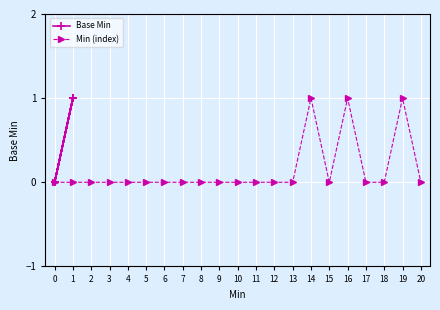

What is the maximum value for Base Min?

1